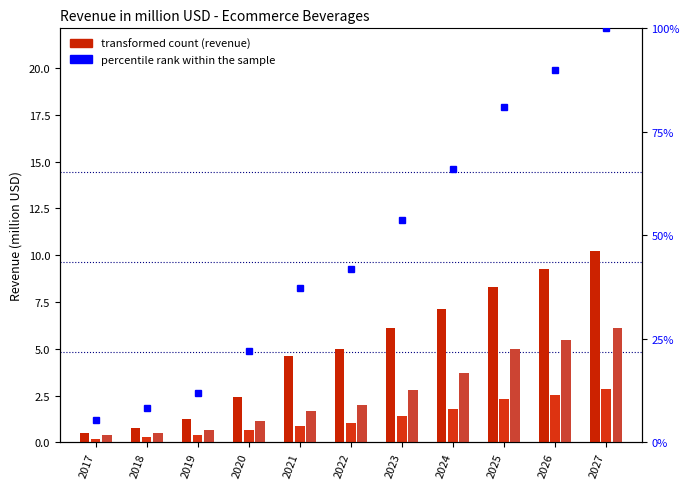

Which category has the highest value in the Hot Drinks series?

2027